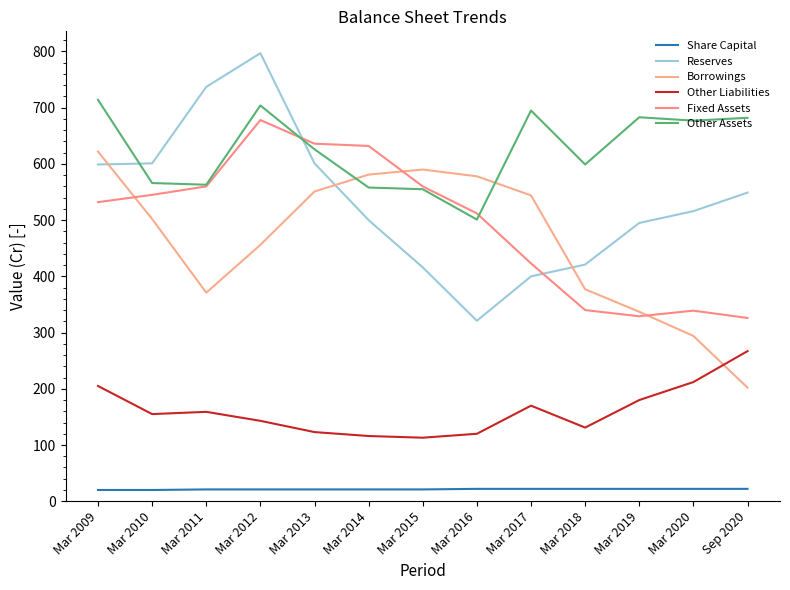

What is the smallest value displayed?

20